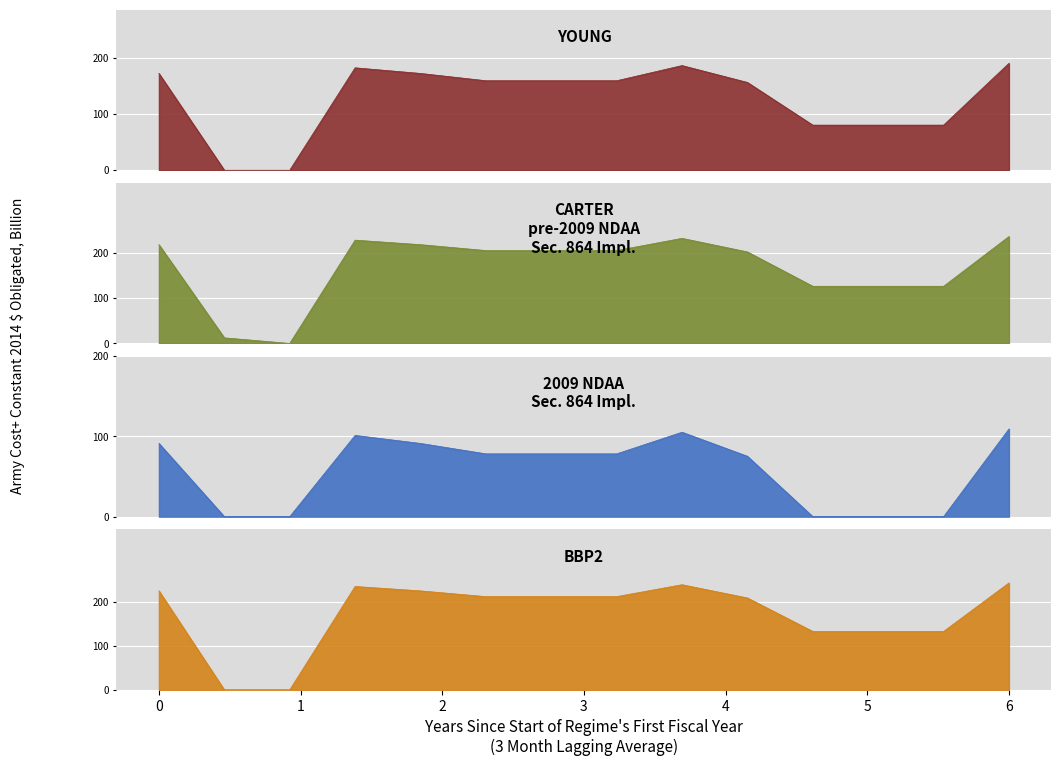

How many lines are shown in the chart?

4